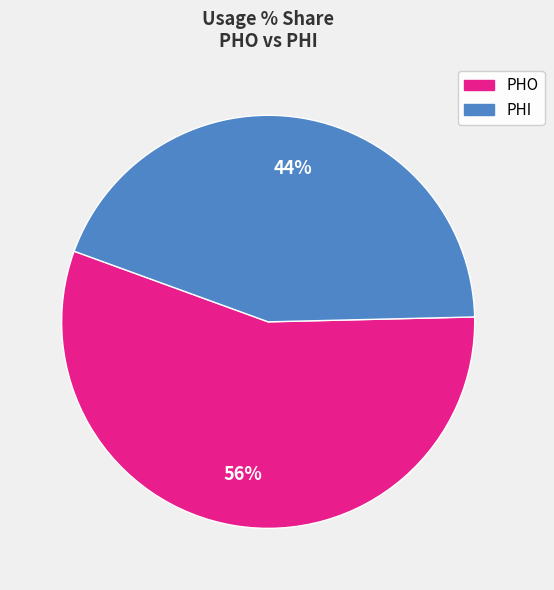

Is there a majority slice in this chart?

Yes